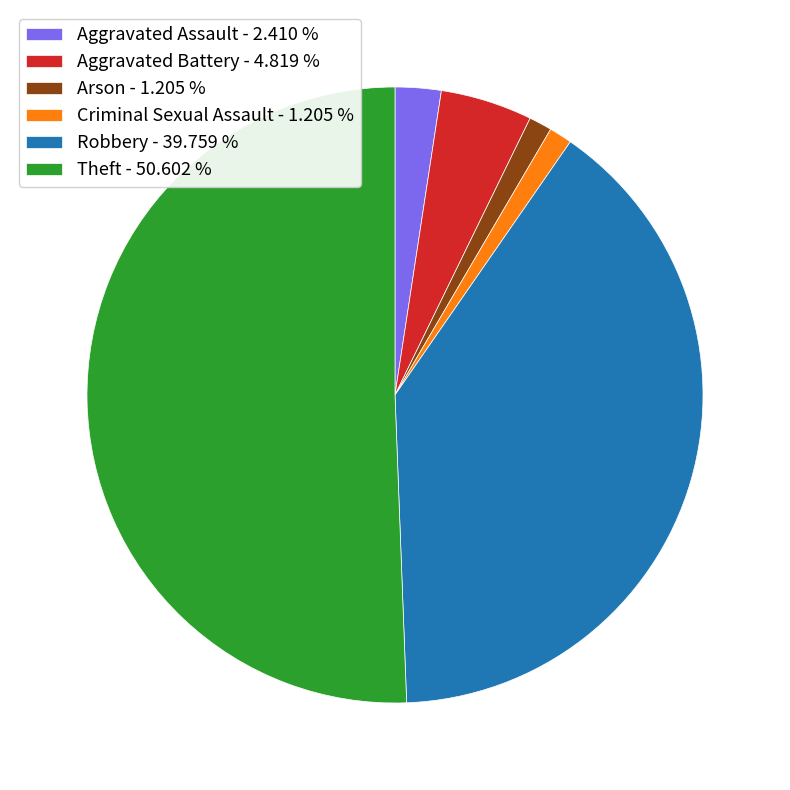

Is the sum of Robbery - 39.759 % and Aggravated Battery - 4.819 % greater than half?

No